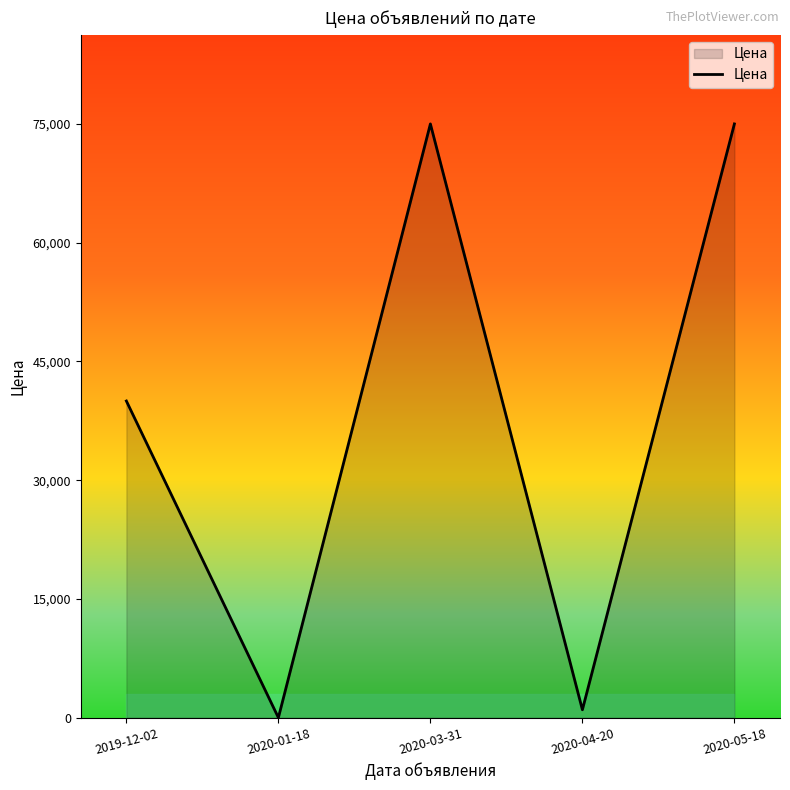

Reading left to right, extract all data points from this chart.

2019-12-02=40000	2020-01-18=1	2020-03-31=75000	2020-04-20=1000	2020-05-18=75000